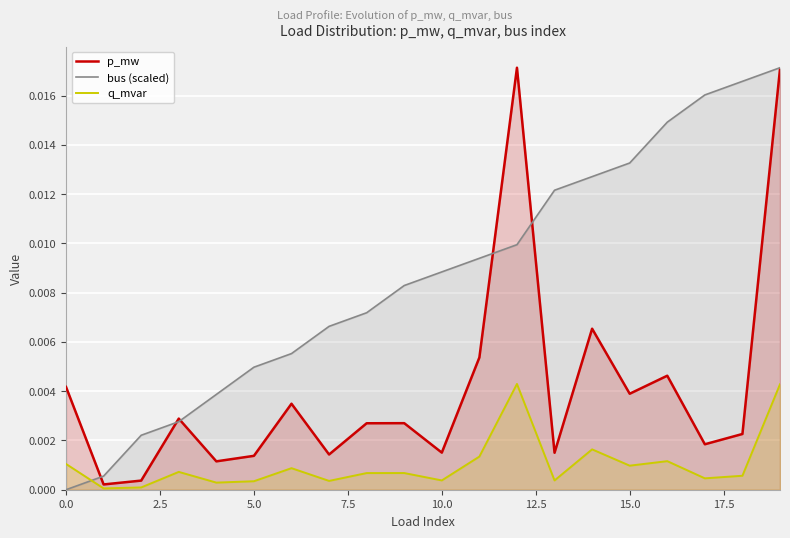

How many times do bus (scaled) and q_mvar cross each other?

1